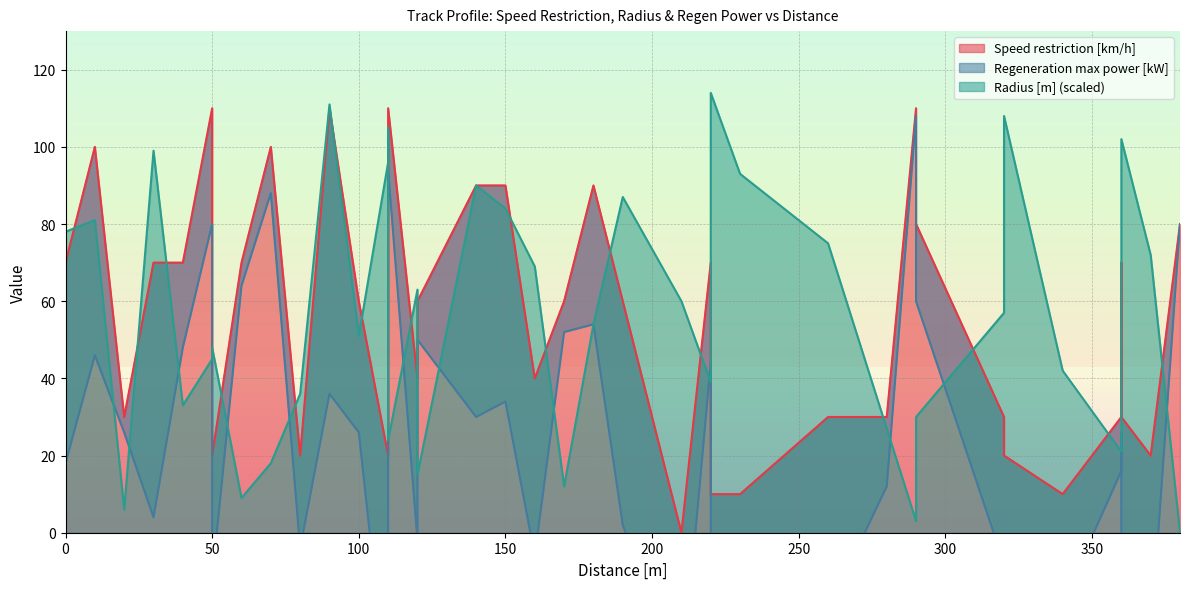

Which series has the largest total across all categories?

Speed restriction [km/h]